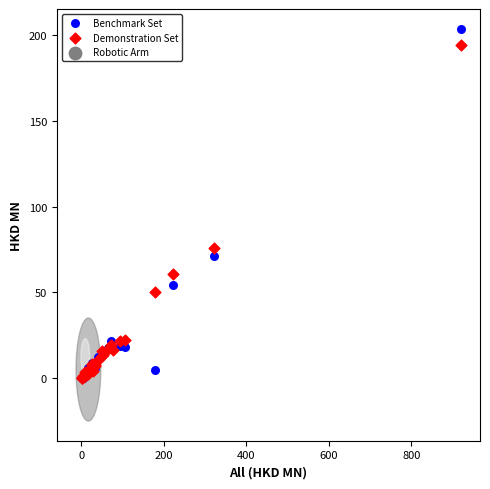

In the Demonstration Set series, what Y value is closest to 97?

75.6